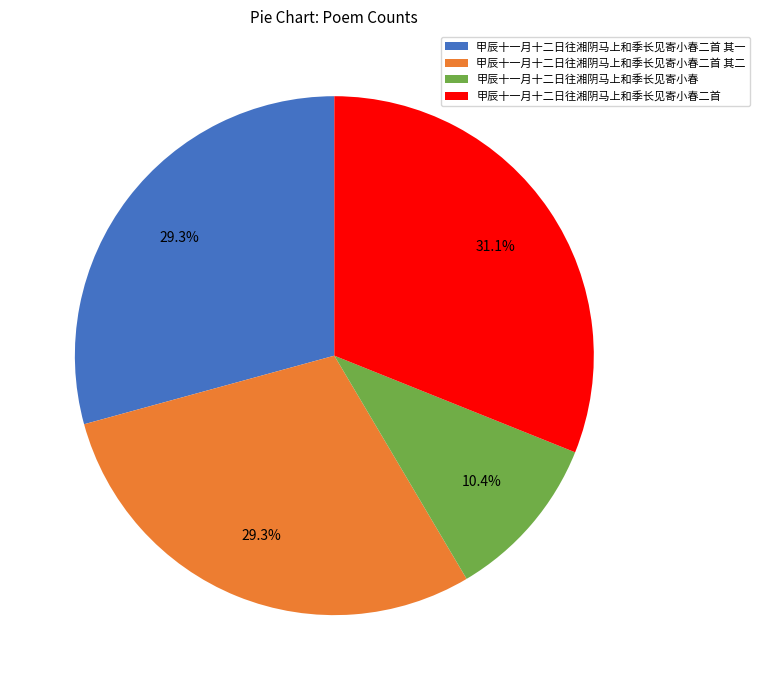

To the nearest percent, what is the difference between the largest and smallest slice percentages?

21%